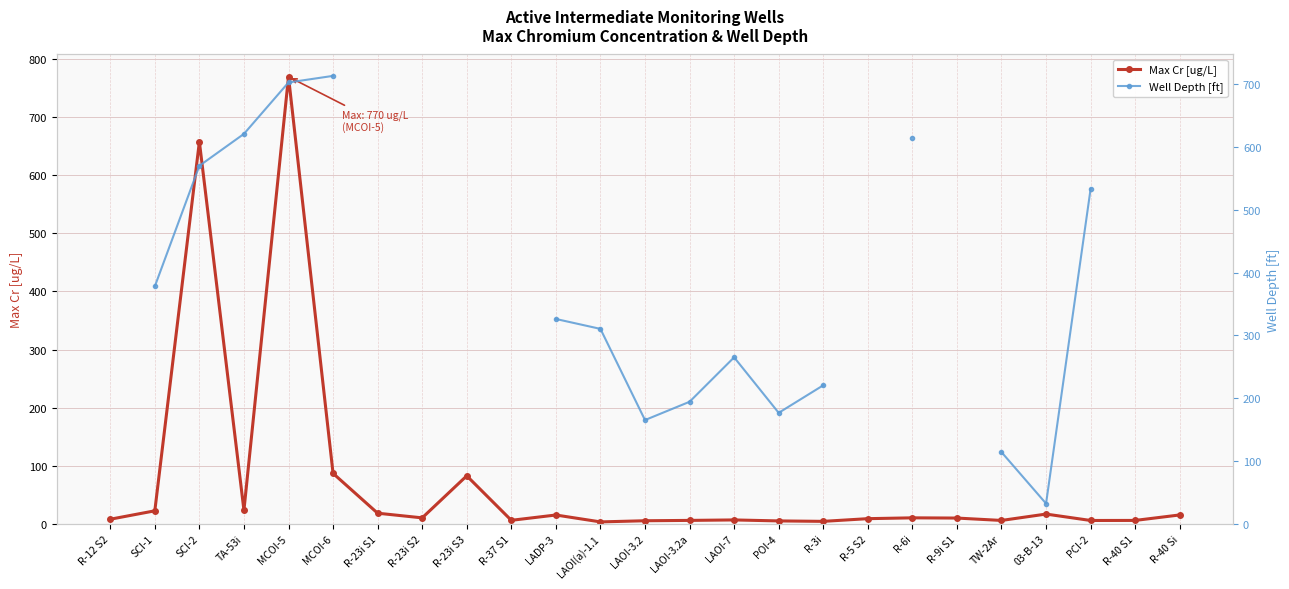

The value of Max Cr [ug/L] at MCOI-5 is 518.9. True or false?

False